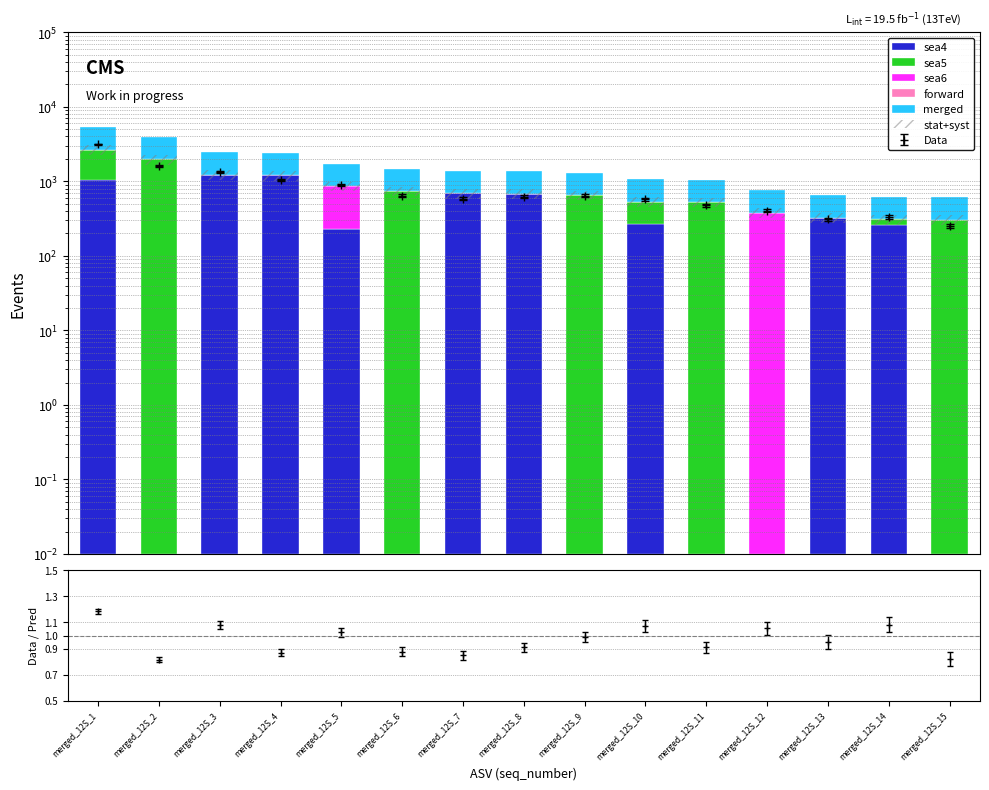

At how many categories does at least one series exceed 2286?

1